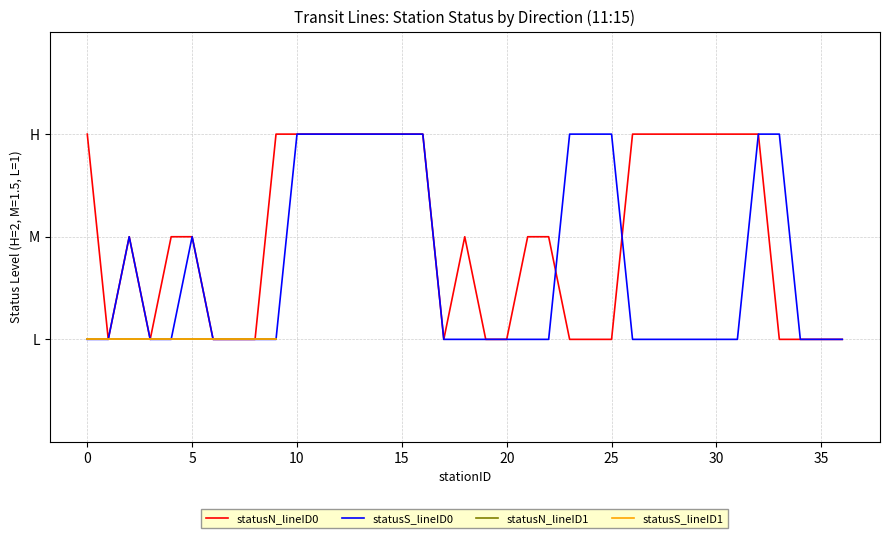

The statusS_lineID1 series shows 1 at 27. True or false?

True